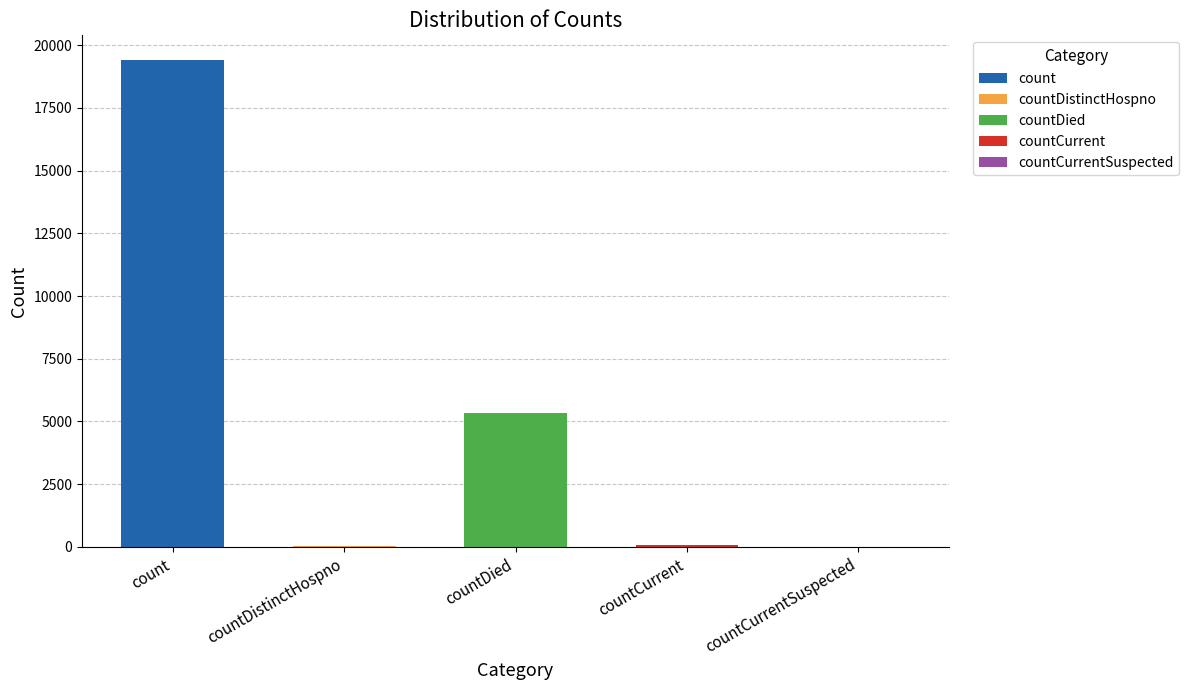

What is the change in value from countDied to countCurrentSuspected?

-5357